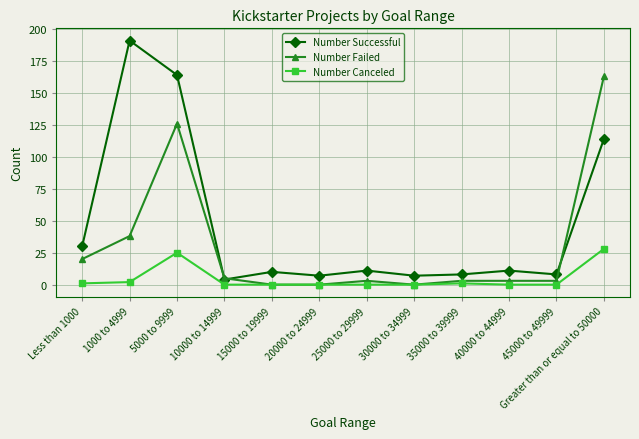

What is the highest value of the Number Failed series?

163